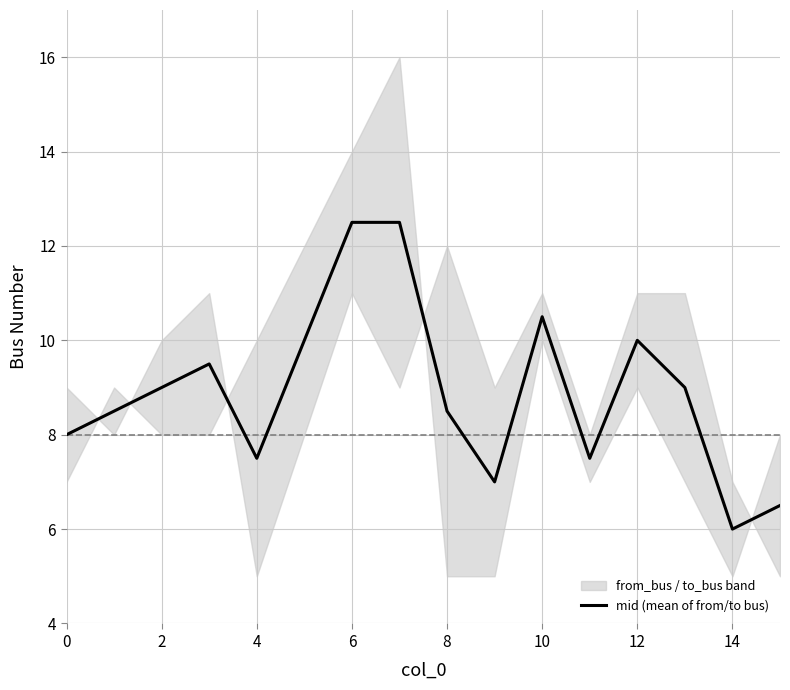

Does the chart display data point markers on the line(s)?

No